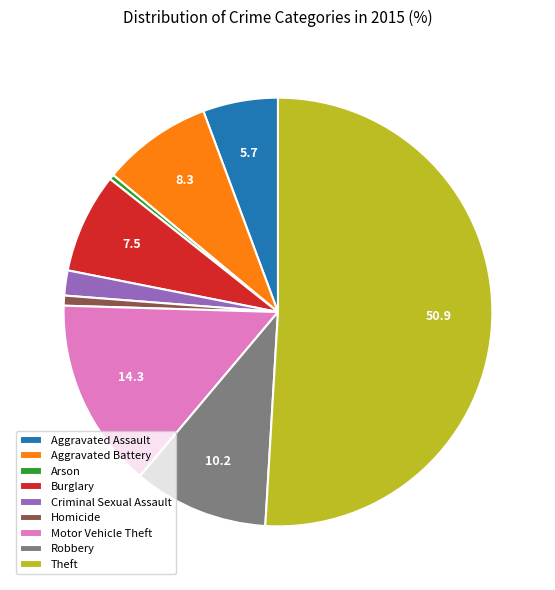

Between Theft and Criminal Sexual Assault, which is larger?

Theft